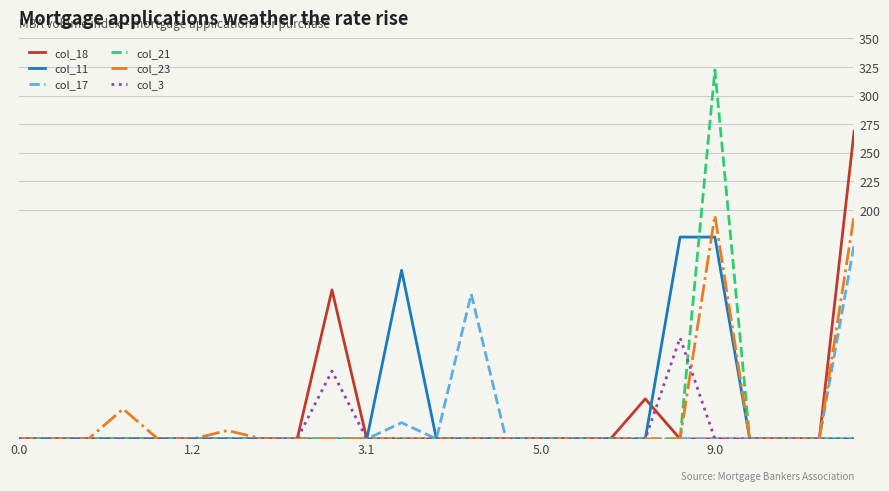

Which series has the widest spread of values?

col_21